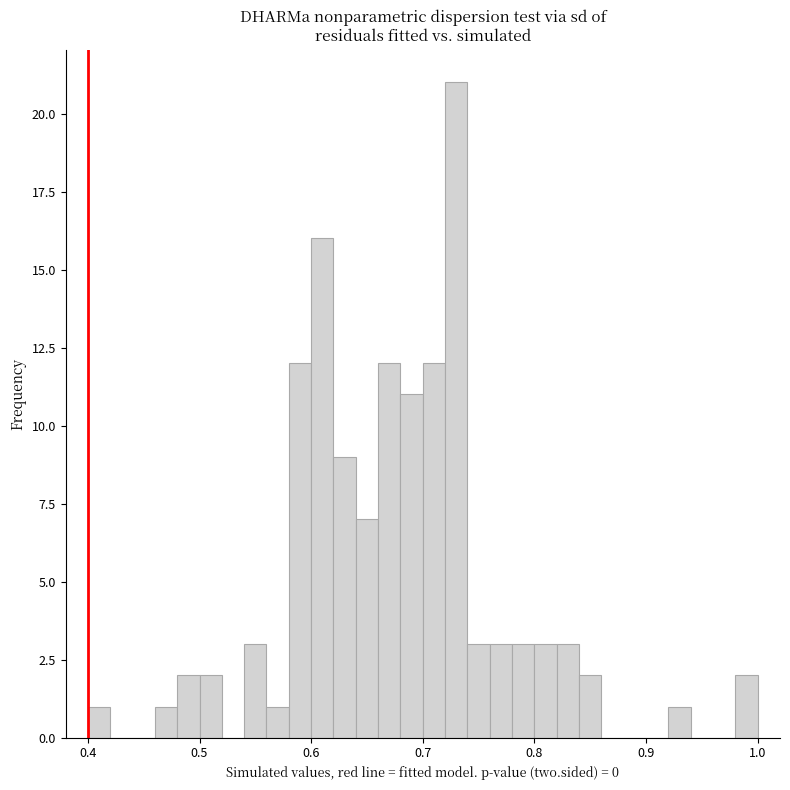

Around what value on the x-axis is the tallest bar? Give the approximate position of its centre, as read against the axis.

0.73